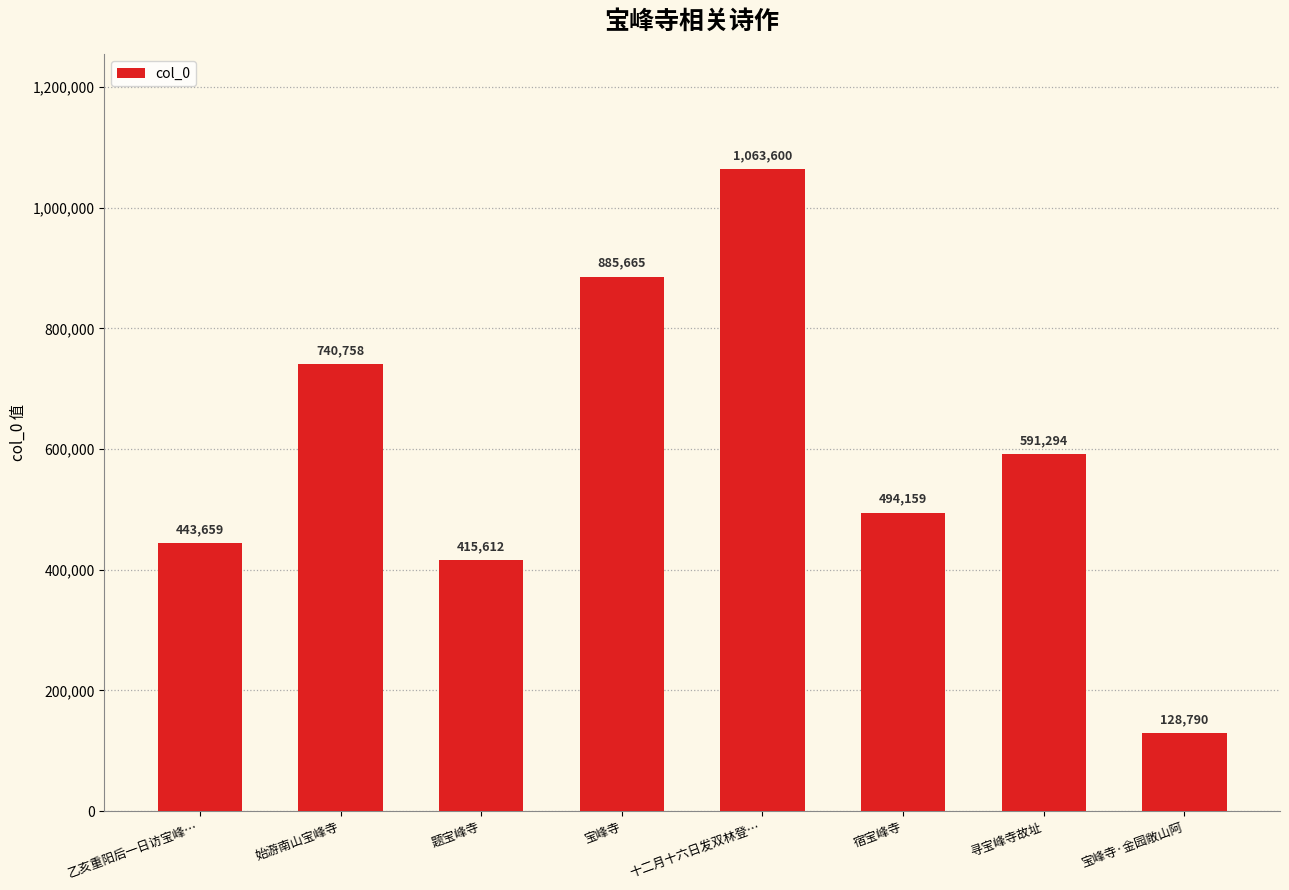

List the labels in order of value, smallest first.

宝峰寺·金园敞山阿, 题宝峰寺, 乙亥重阳后一日访宝峰…, 宿宝峰寺, 寻宝峰寺故址, 始游南山宝峰寺, 宝峰寺, 十二月十六日发双林登…